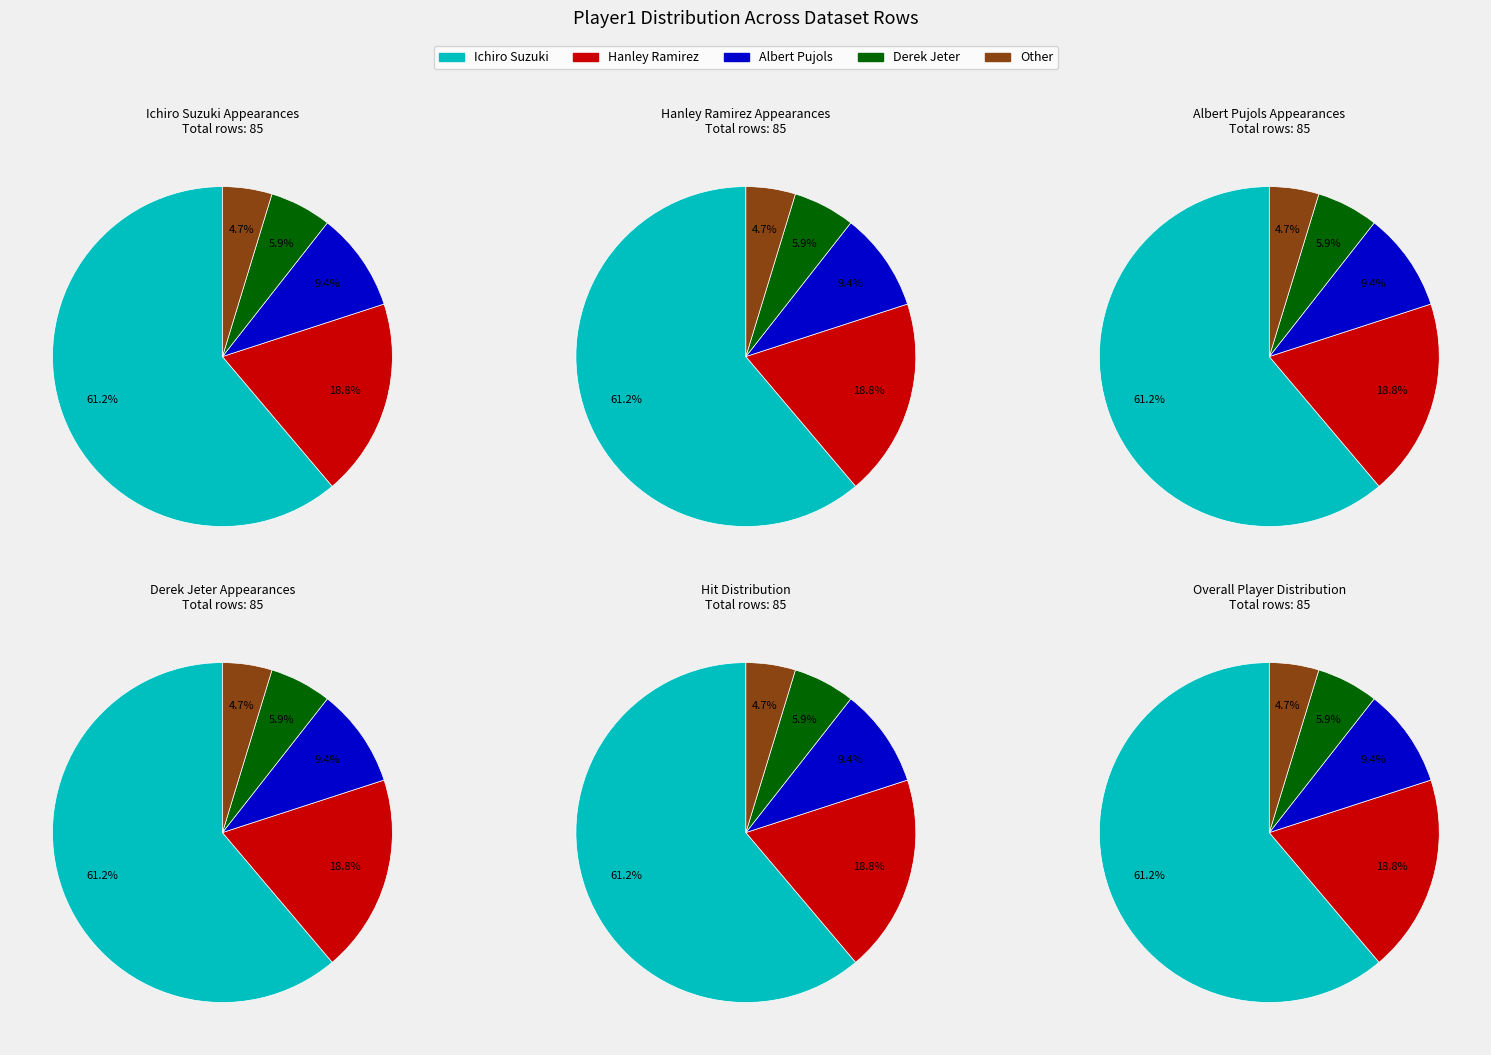

What percentage is the Albert Pujols slice, to the nearest percent?

9%